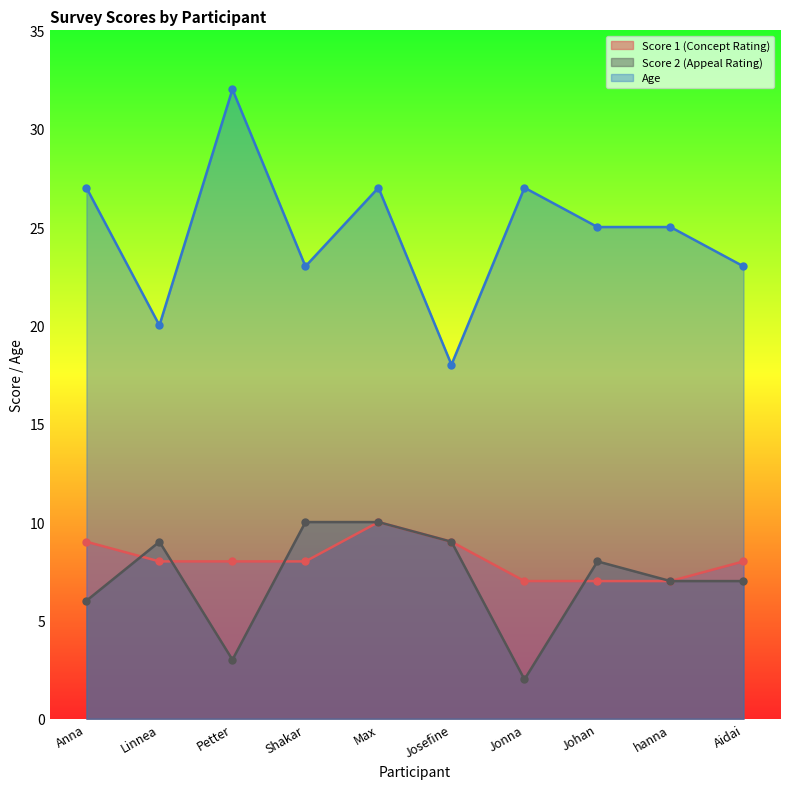

What is the value of the Score 2 (Appeal Rating) point at the 6th from the left?

9